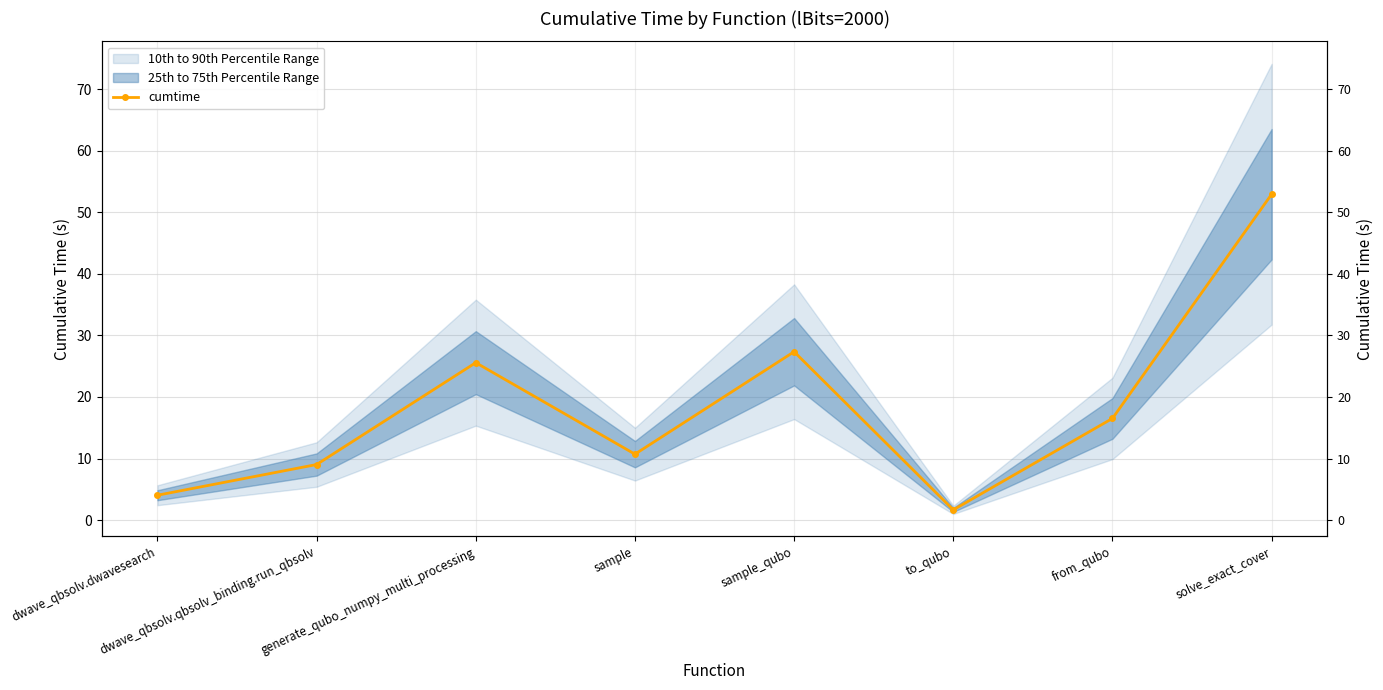

Where does the data first go above 16?

generate_qubo_numpy_multi_processing